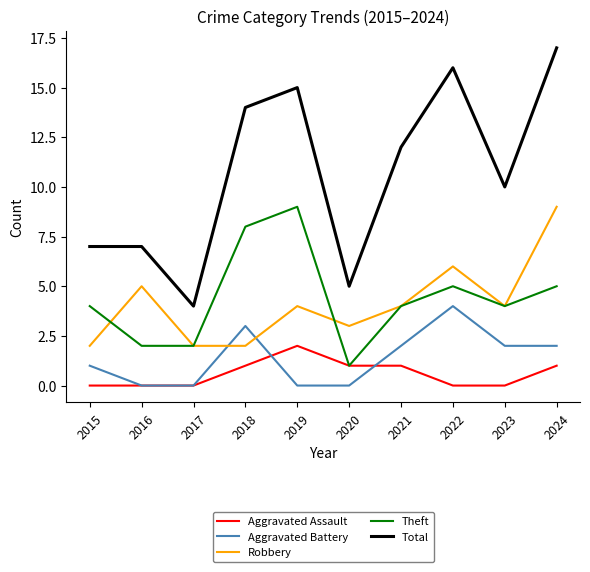

Which category has the lowest value in the Theft series?

2020